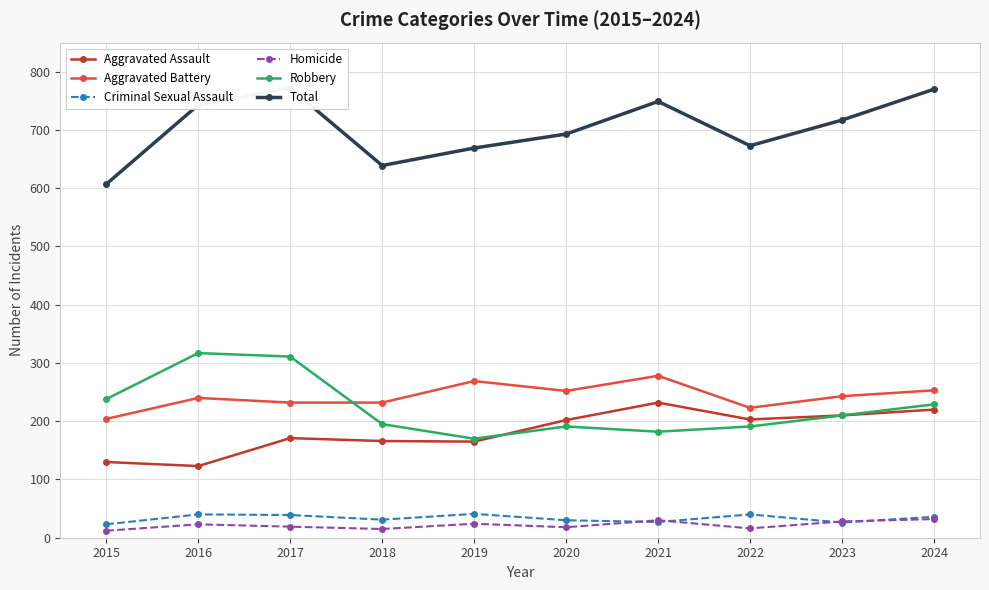

Is it true that Robbery equals 544 at 2017?

False